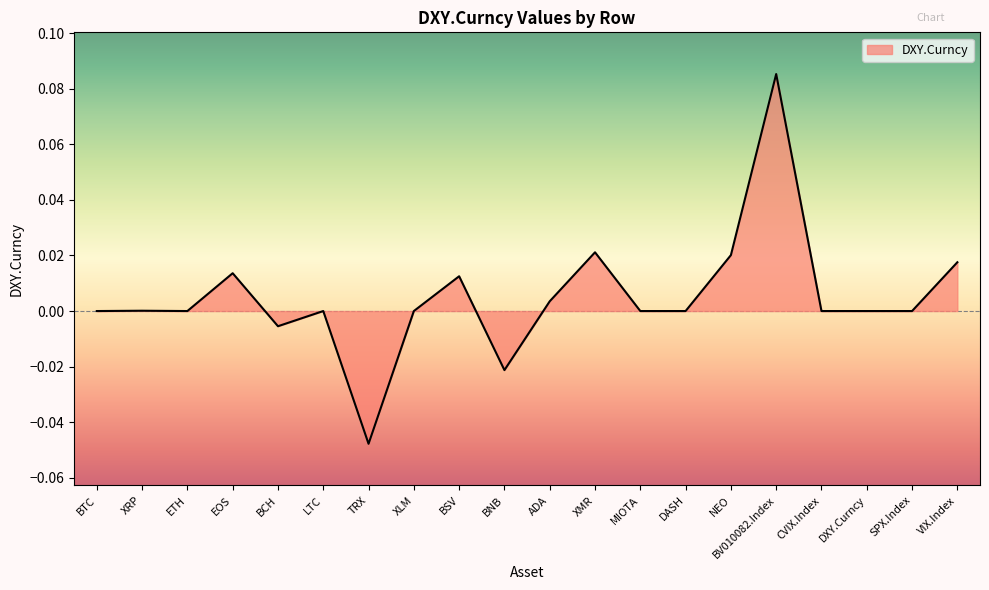

The value at XLM is 0.0. True or false?

True